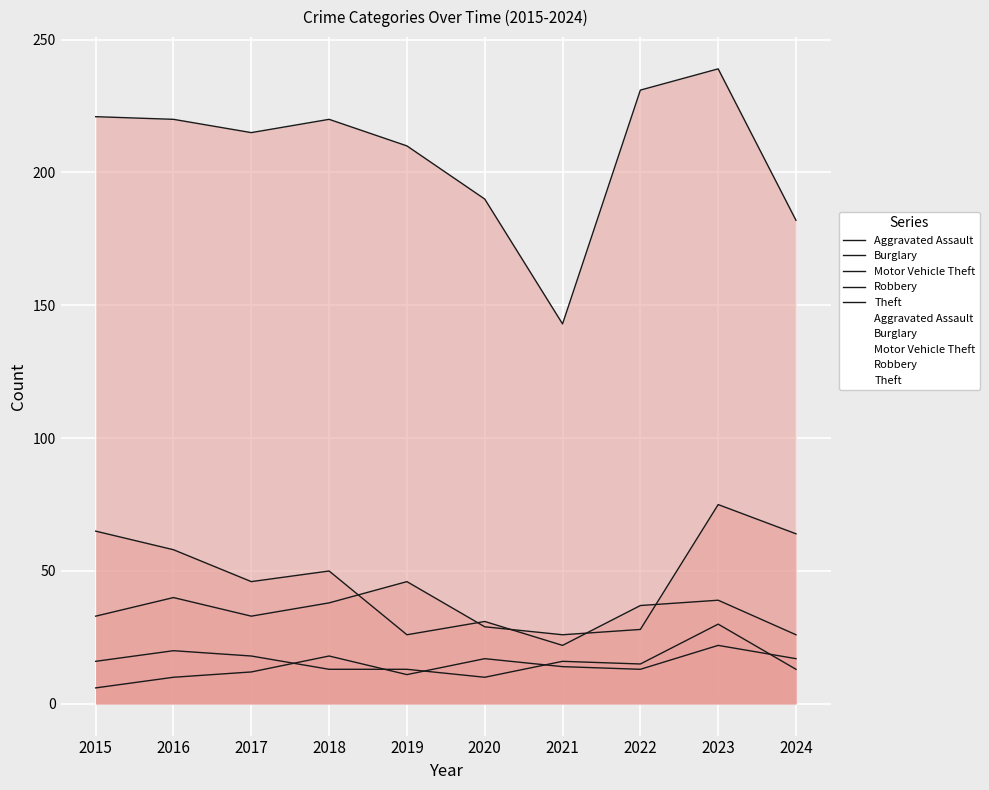

What is the average value of the Theft series?

207